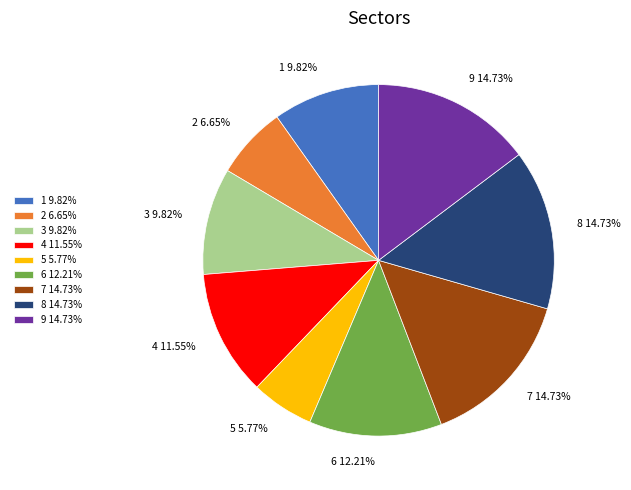

Approximately how many times larger is the value at 7 compared to 8?

1.0